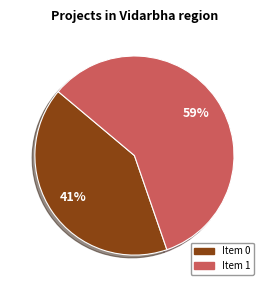

Is there any slice that represents more than half of the pie?

Yes